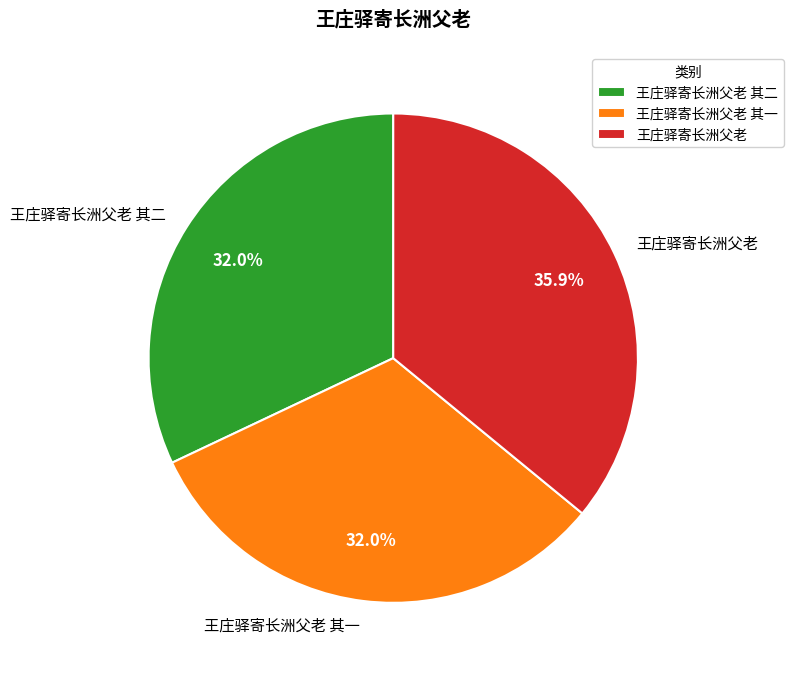

Combined, do 王庄驿寄长洲父老 其一 and 王庄驿寄长洲父老 其二 account for over 50%?

Yes